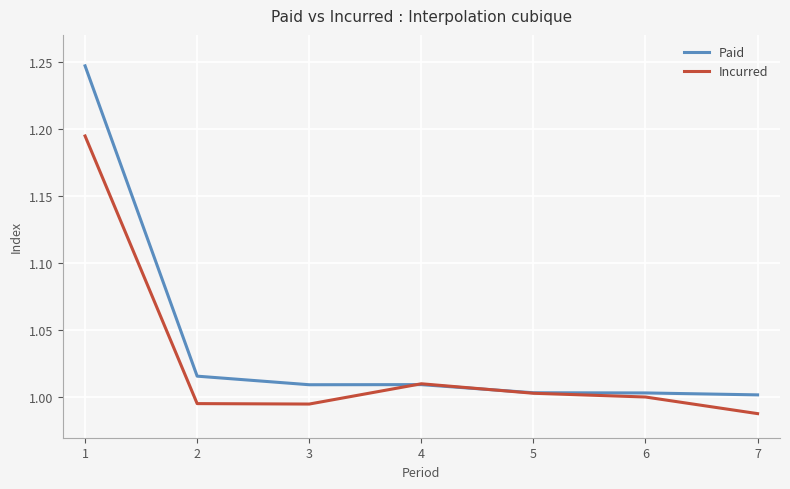

Which series has the widest spread of values?

Paid